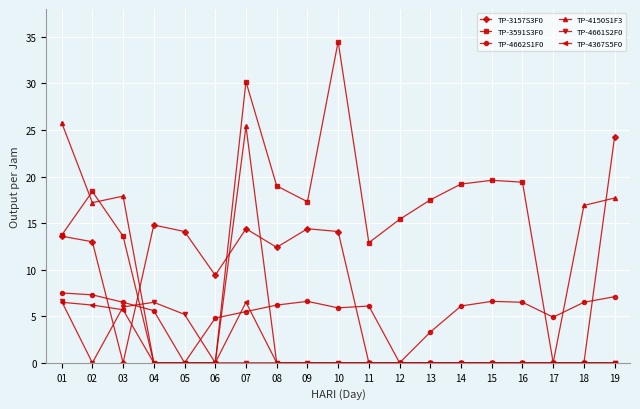

What is the spread (max minus min) of values at 15?

19.6